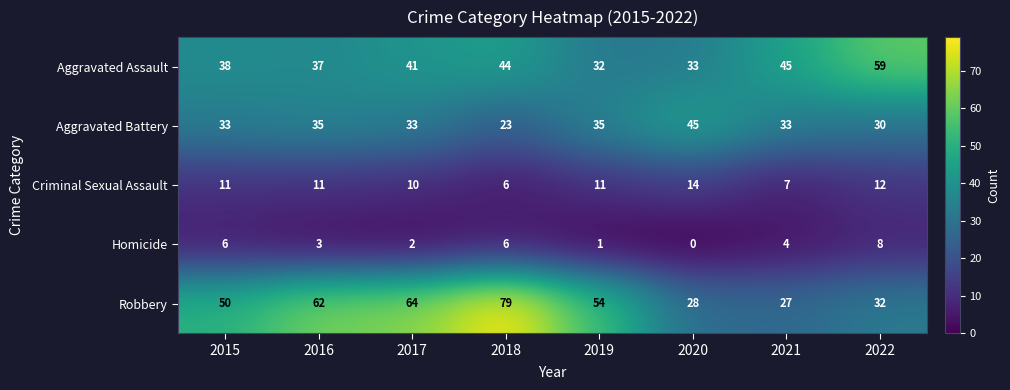

What is the maximum value shown in the chart?

79